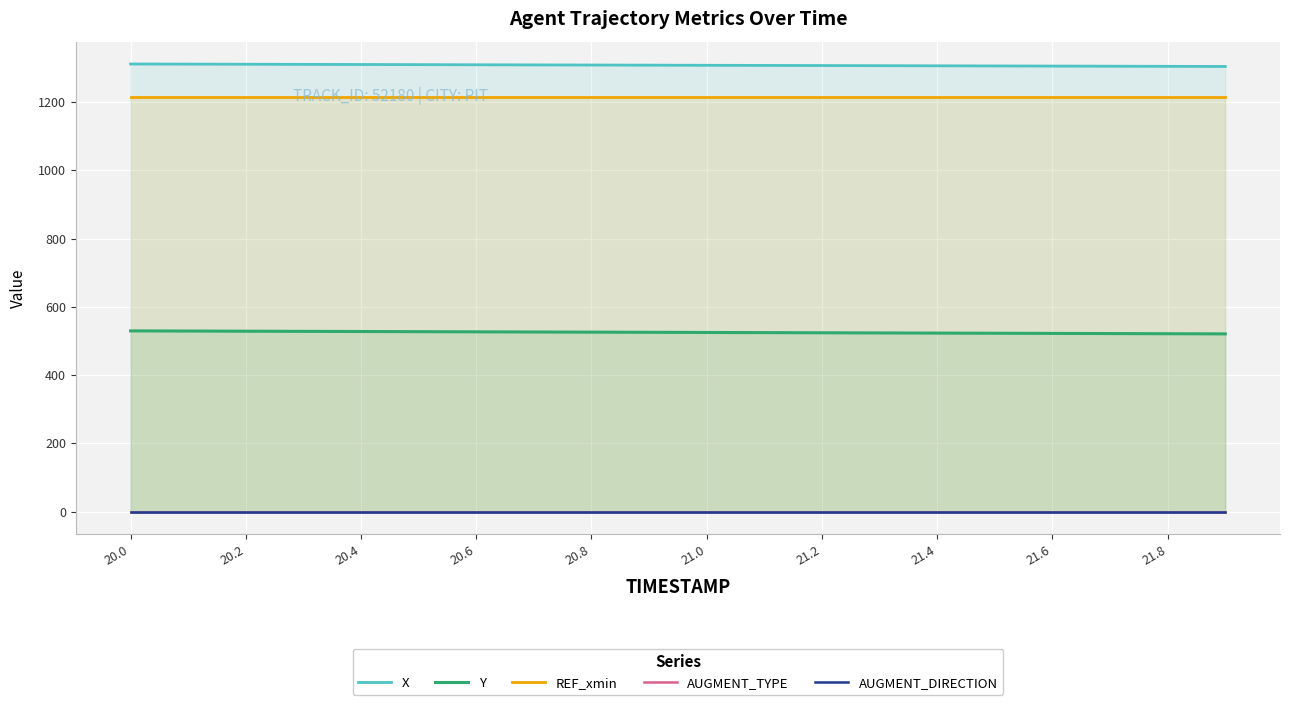

True or false: REF_xmin and Y cross at least once.

False